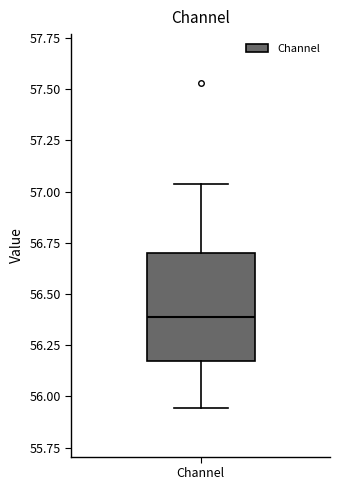

Read this box plot against the y-axis: the position of the median line, the range covered by the box, and the ends of both whiskers. The values are not printed on the chart, so give them approximately, as read against the axis.

median 56.40, box 56.15 to 56.70, whiskers 55.95 to 57.05